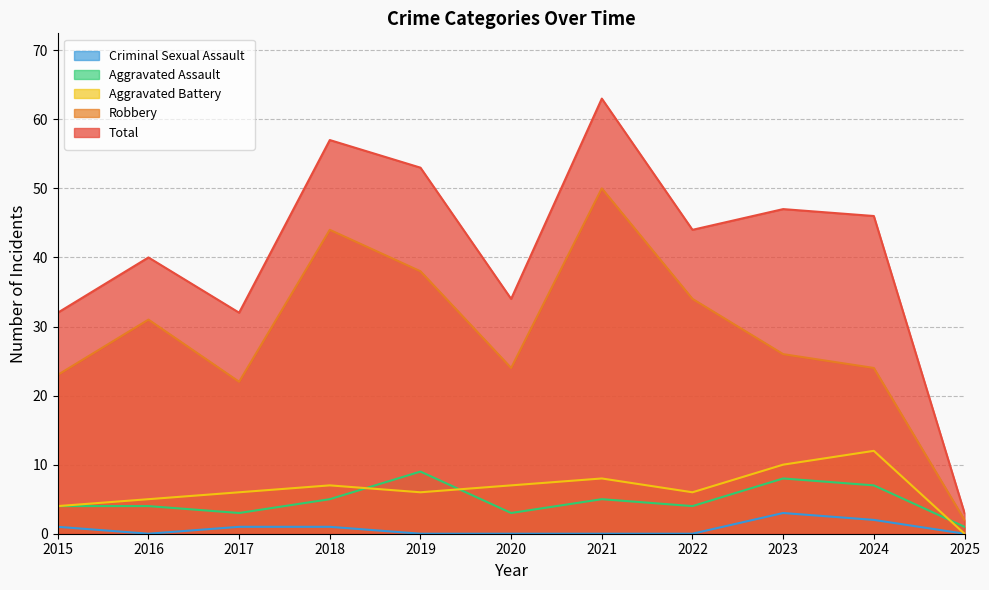

What is the difference between the maximum and second lowest values in the Total series?

31